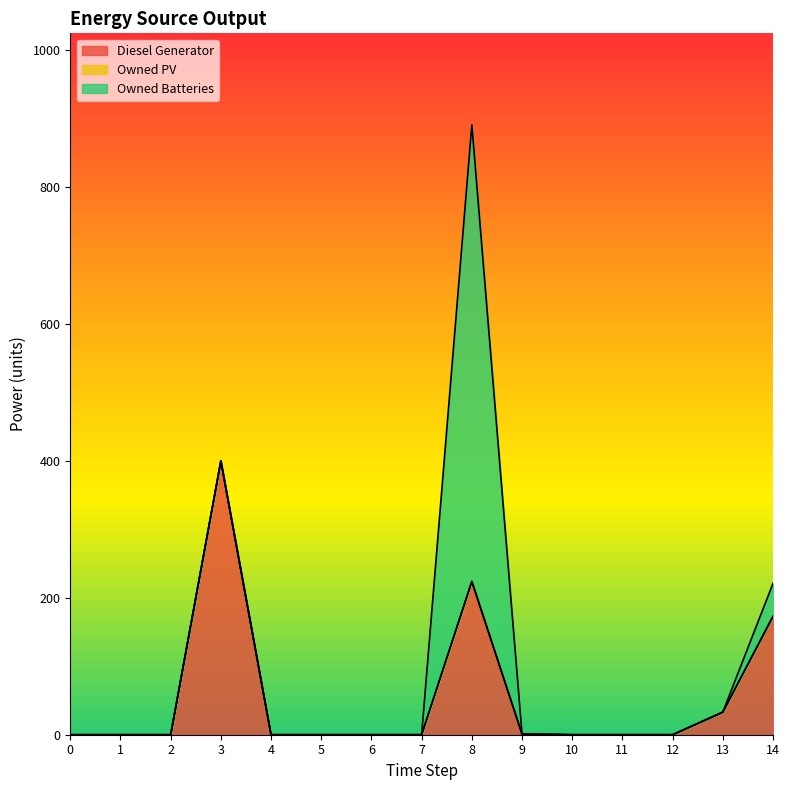

Which has a higher value, 10 or 2?

10